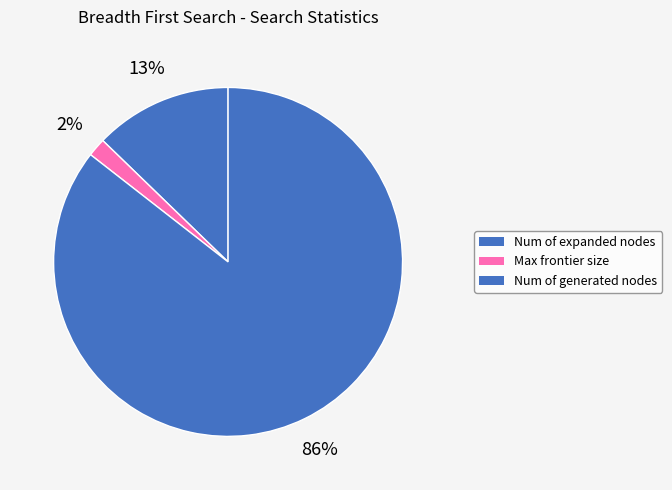

Count the number of slices in the pie.

3